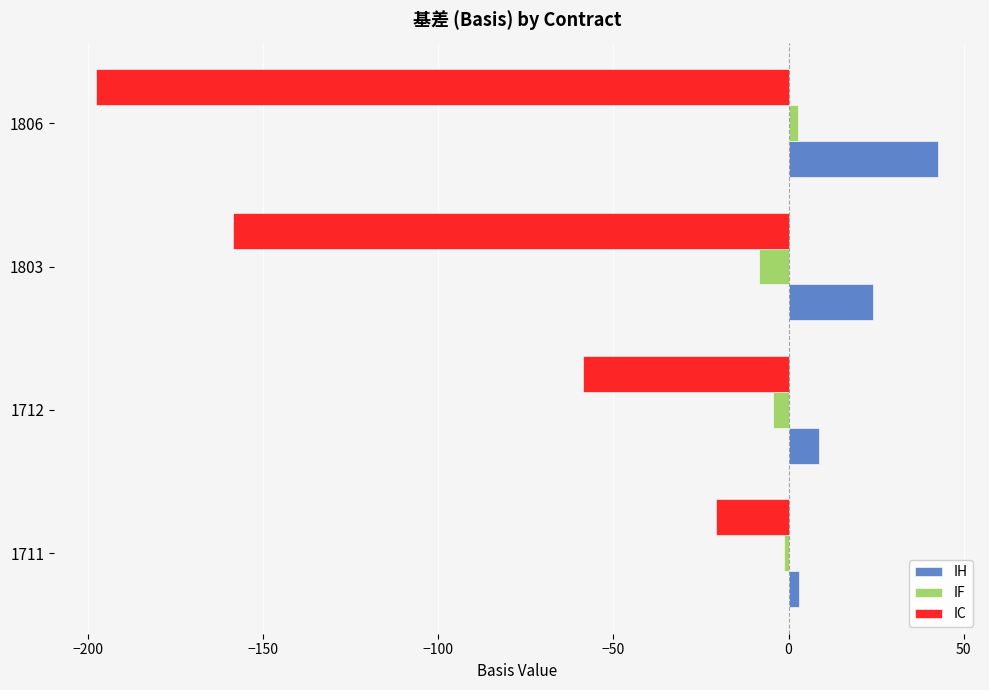

Where is IC nearest to the value -109?

1803